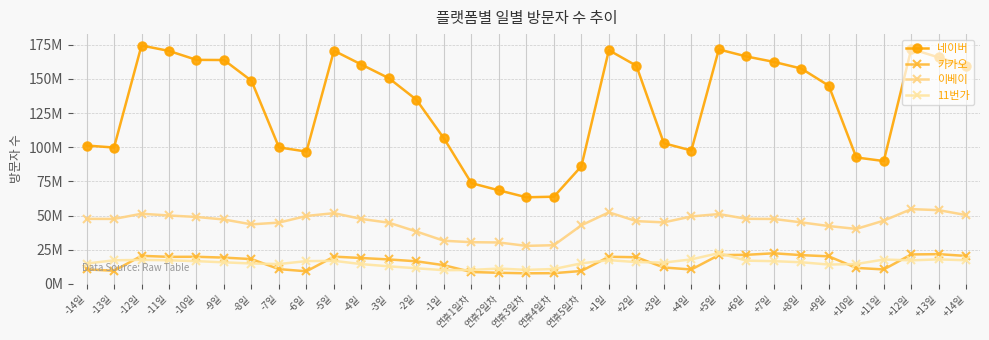

The value of 카카오 at -10일 is 19.8. True or false?

True